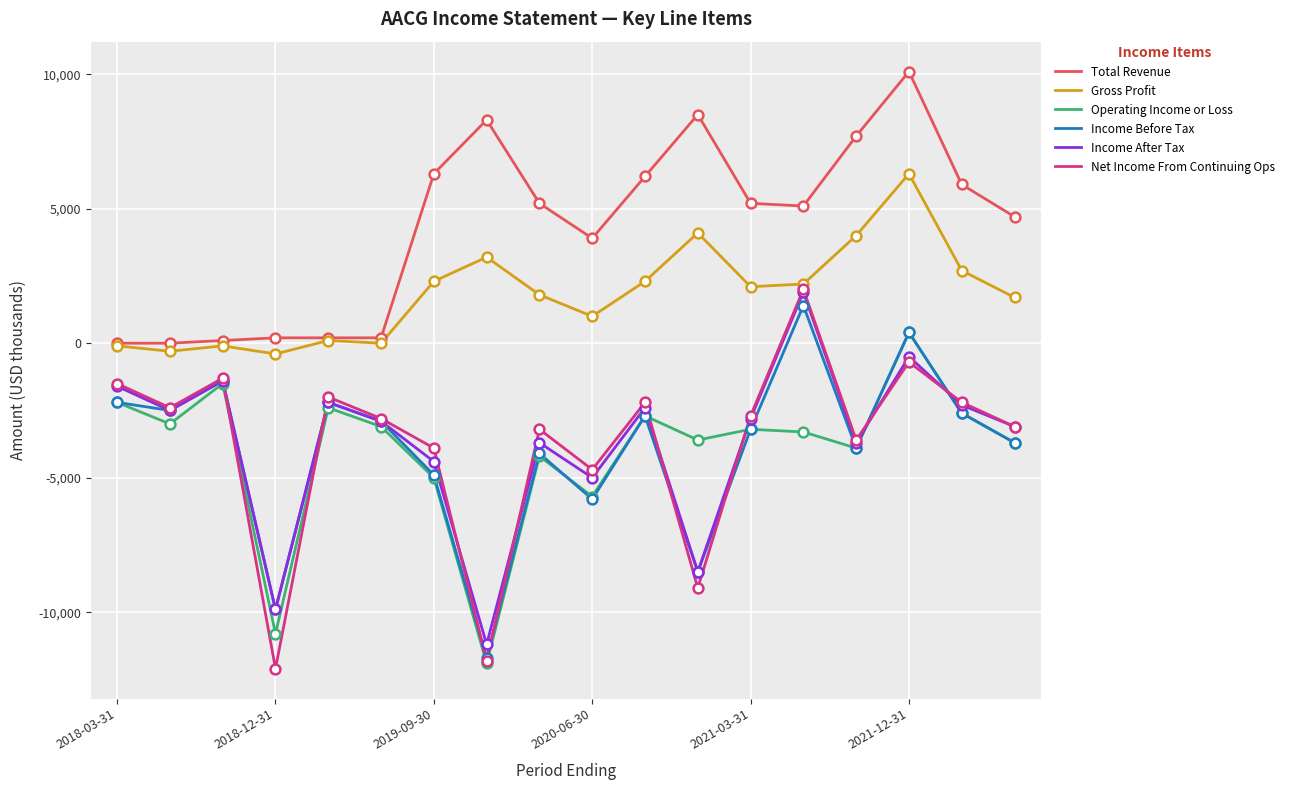

What is the highest value of the Gross Profit series?

6300